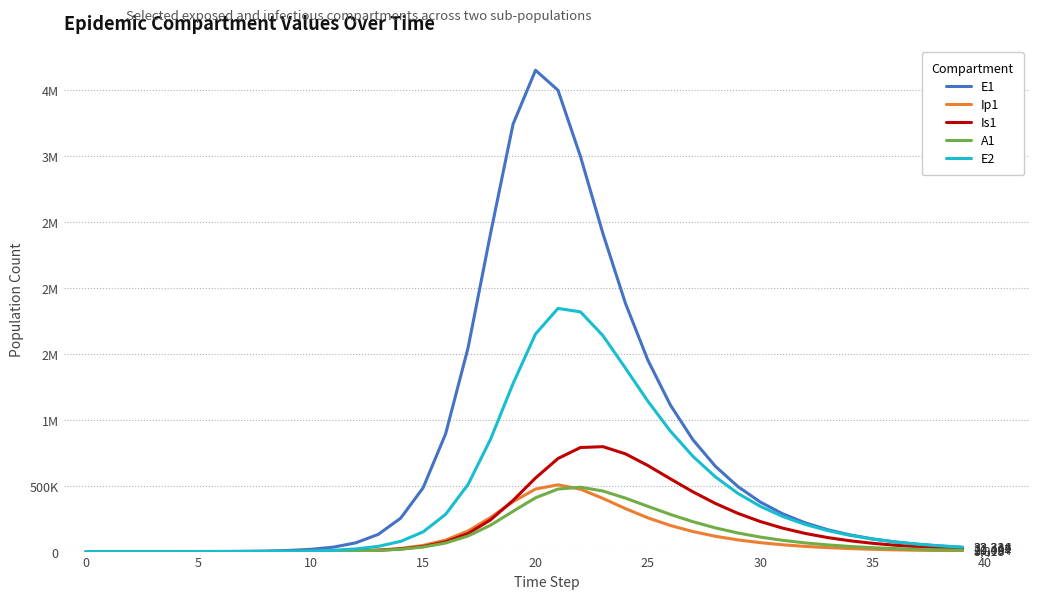

What are all the series names shown in the legend?

E1, Ip1, Is1, A1, E2